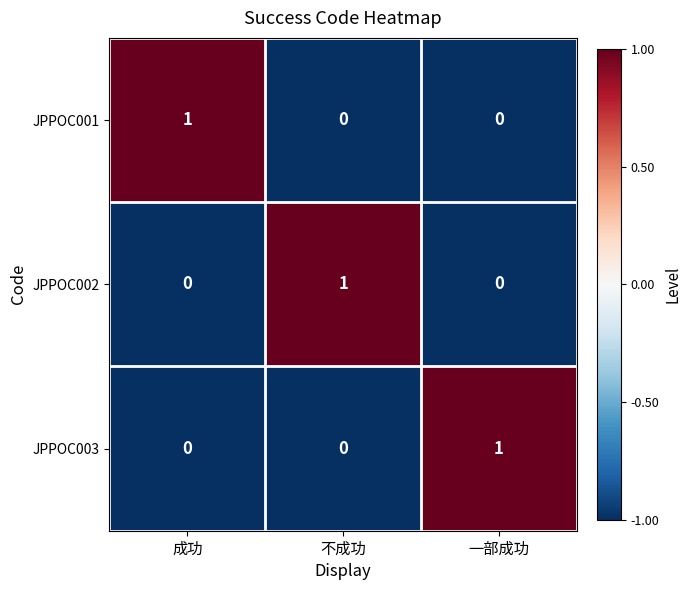

At which label does JPPOC001 reach its peak?

成功